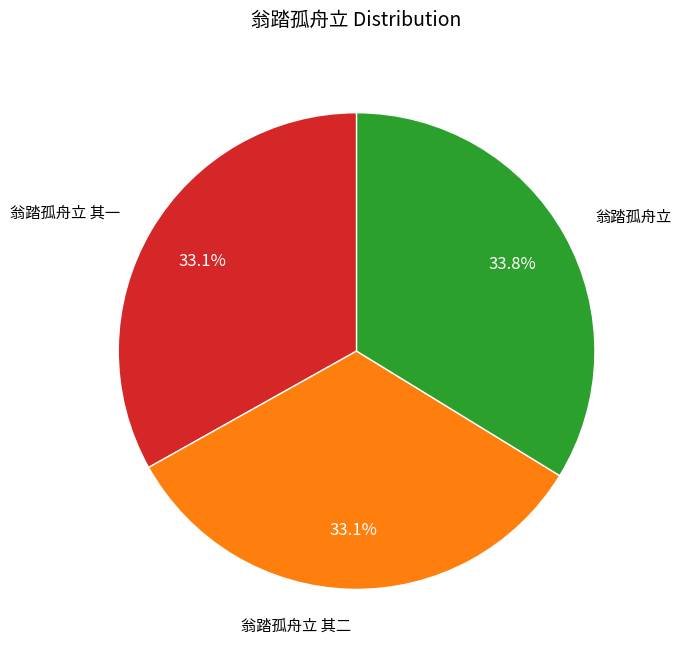

What is the largest slice in the pie chart?

翁踏孤舟立